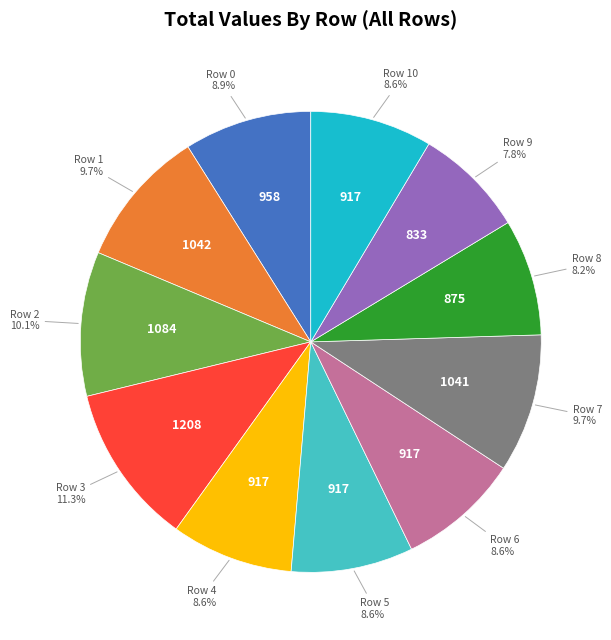

Which slice is the largest?

Row 3